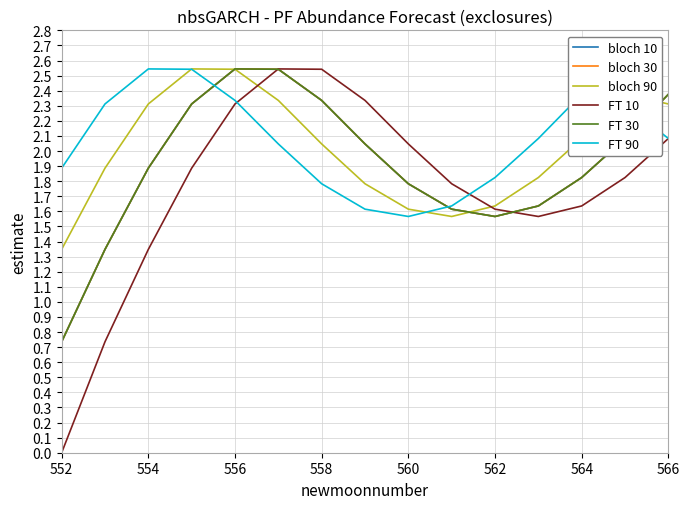

What is the difference between the second highest and minimum values in the bloch 10 series?

1.8